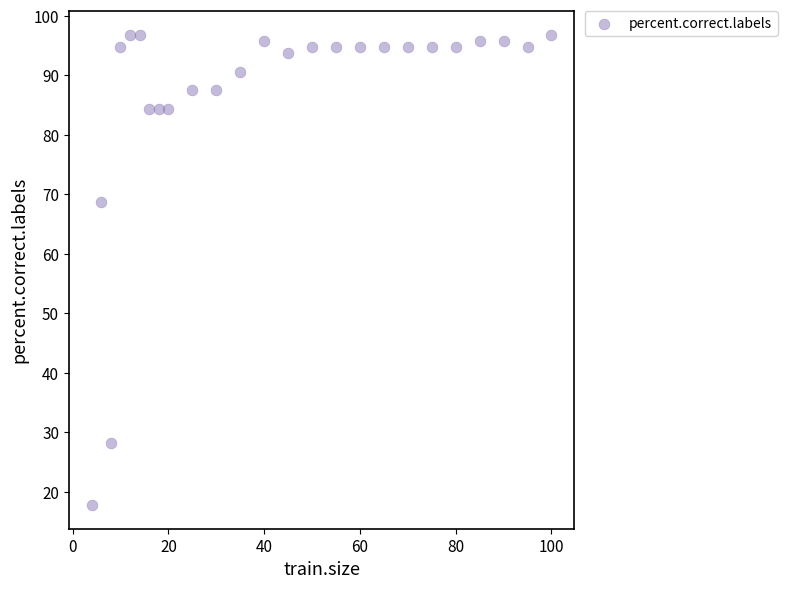

What is the range of X values (max minus min)?

96.0